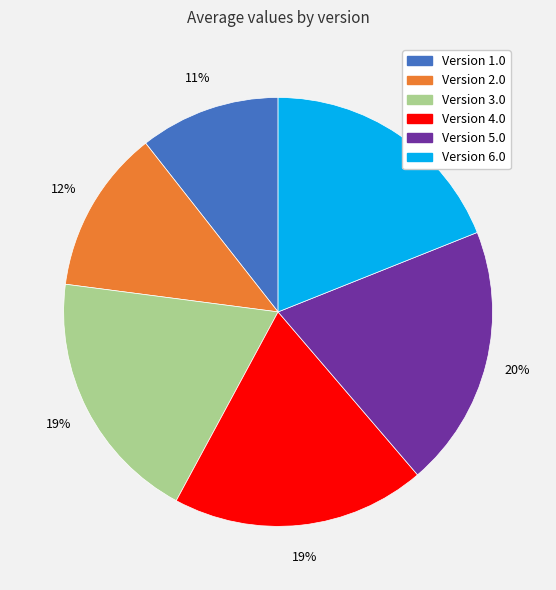

To the nearest percent, what is the difference between the largest and smallest slice percentages?

9%